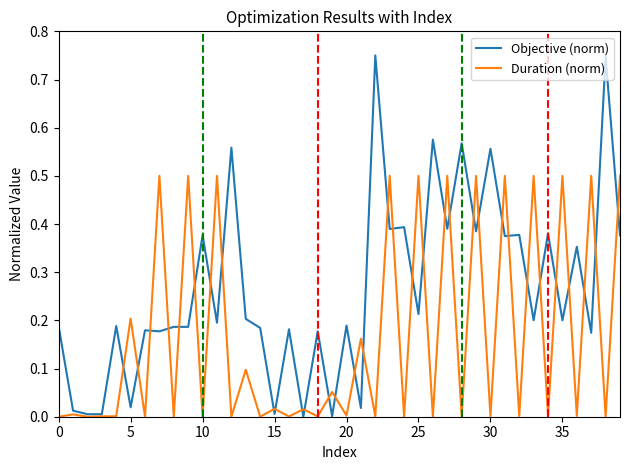

Which series has the largest range (max minus min)?

Objective (norm)